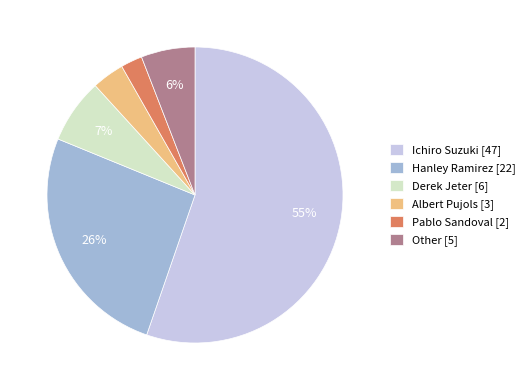

Rank the categories by value from highest to lowest.

Ichiro Suzuki, Hanley Ramirez, Derek Jeter, Other, Albert Pujols, Pablo Sandoval